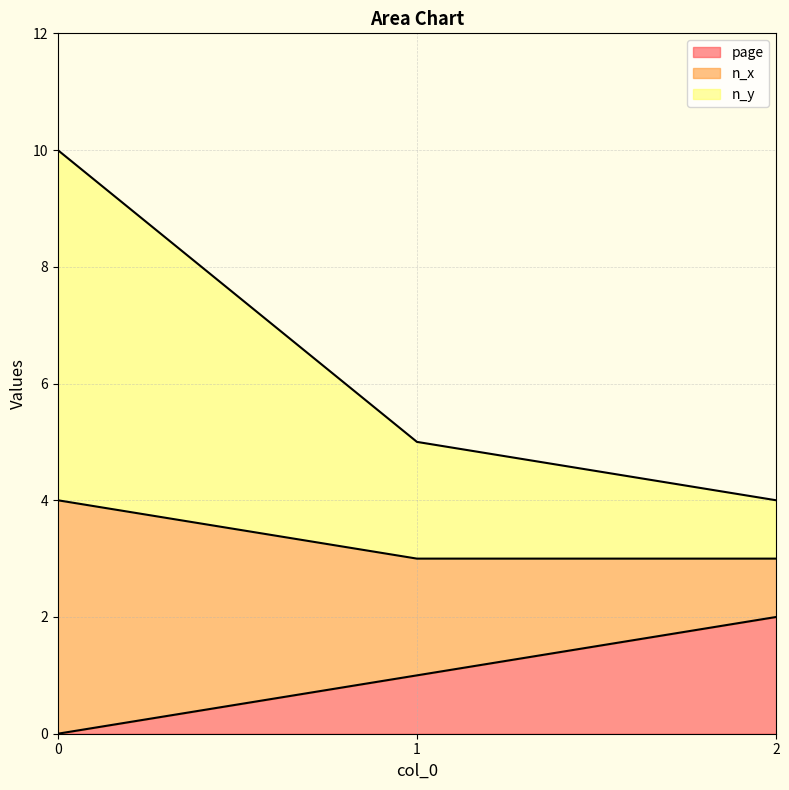

What is the spread (max minus min) of values at 1?

4